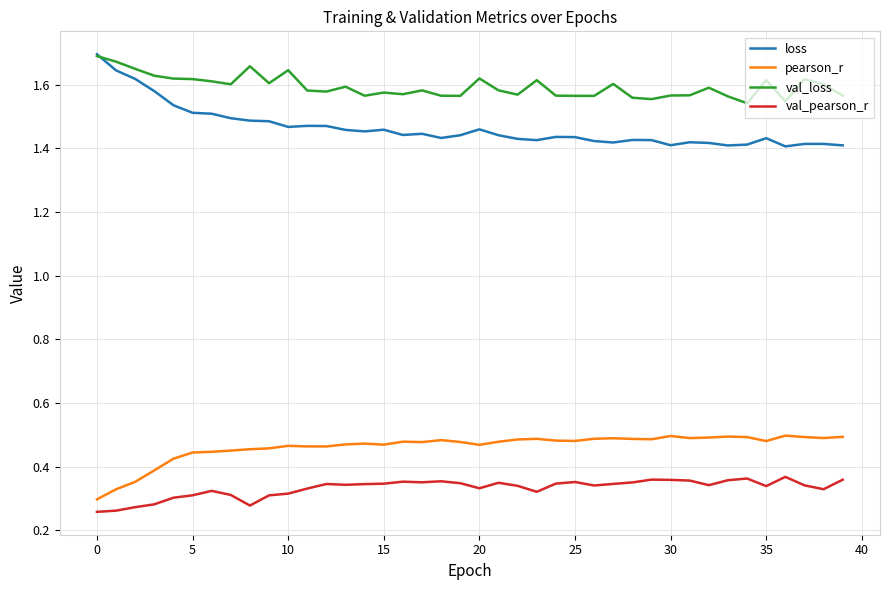

True or false: val_loss and val_pearson_r cross at least once.

False